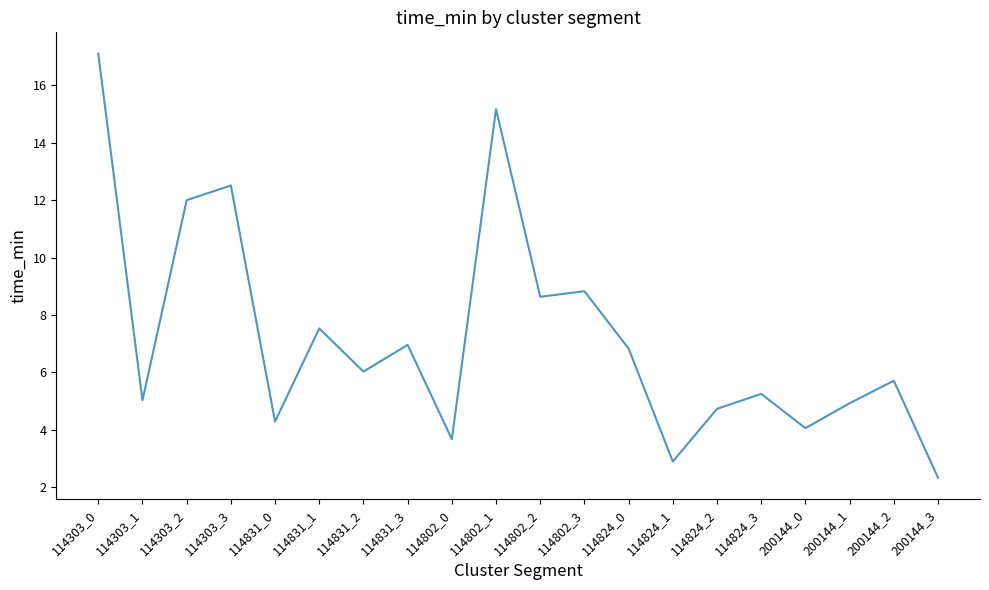

What position from the left is 114303_2?

3